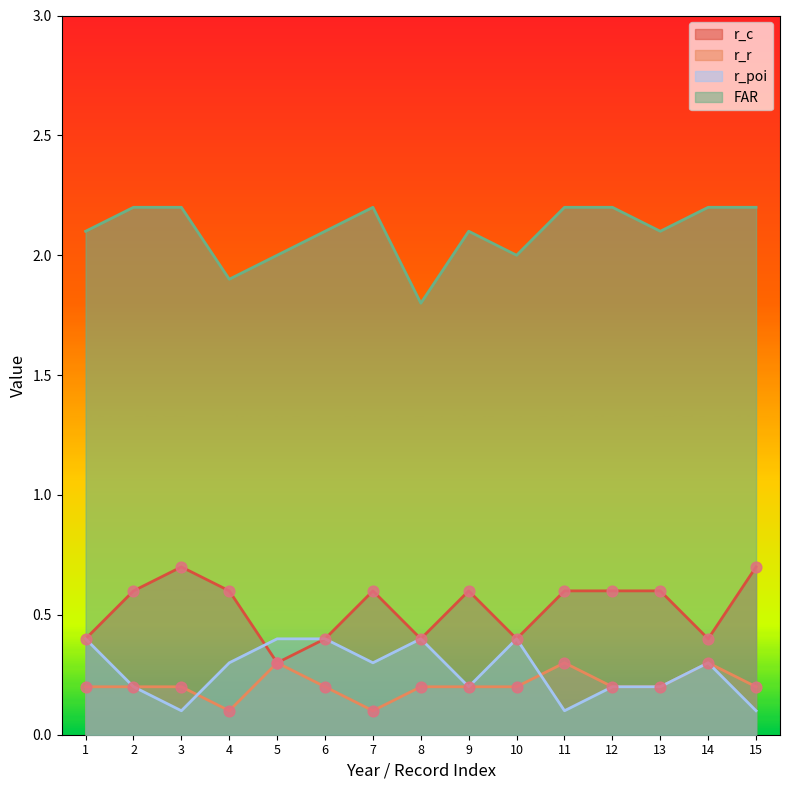

At how many categories does at least one series exceed 1?

15